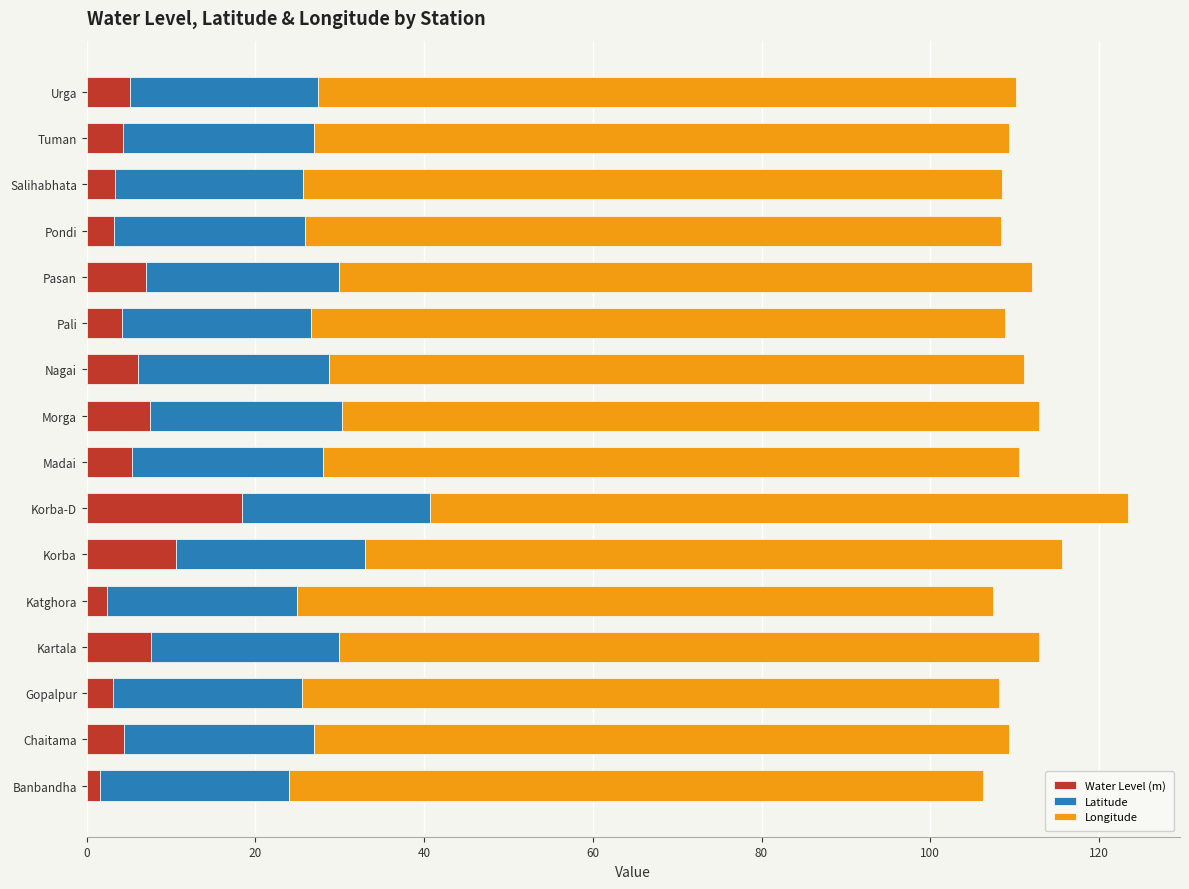

What is the maximum value for Water Level (m)?

18.4